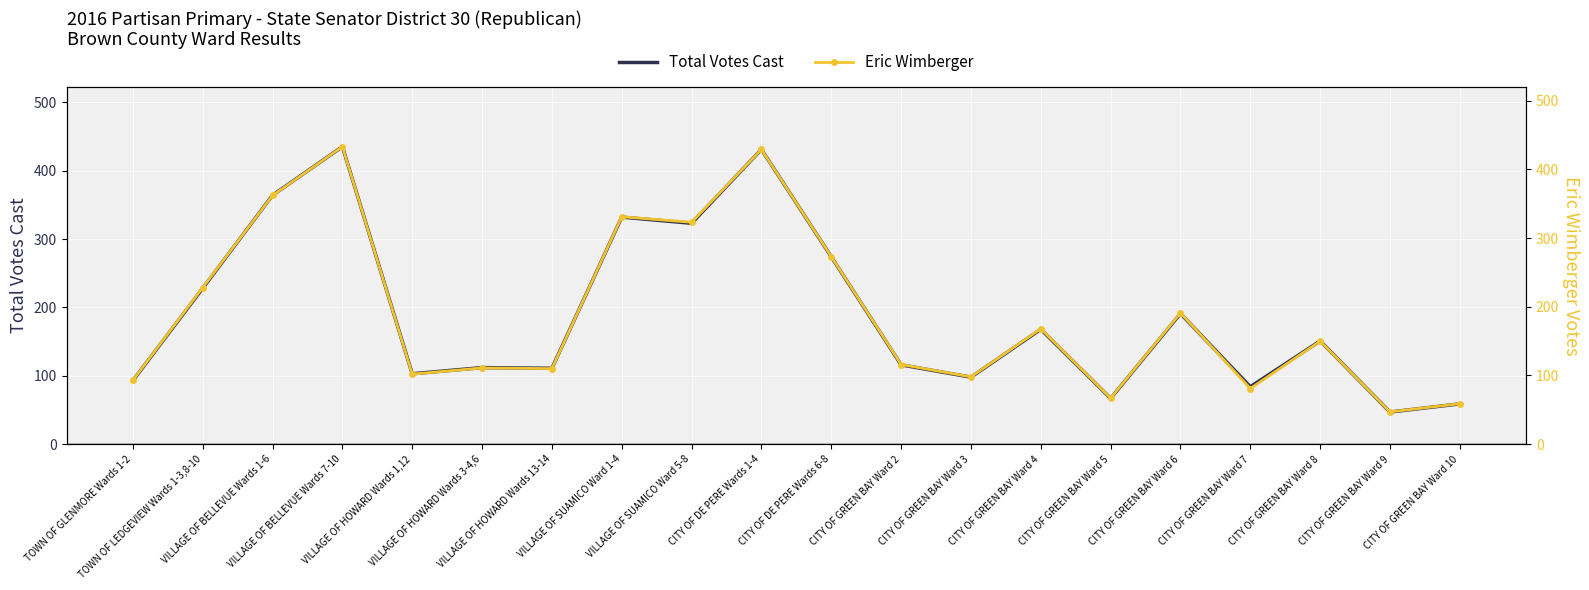

What position from the right is CITY OF GREEN BAY Ward 10?

1